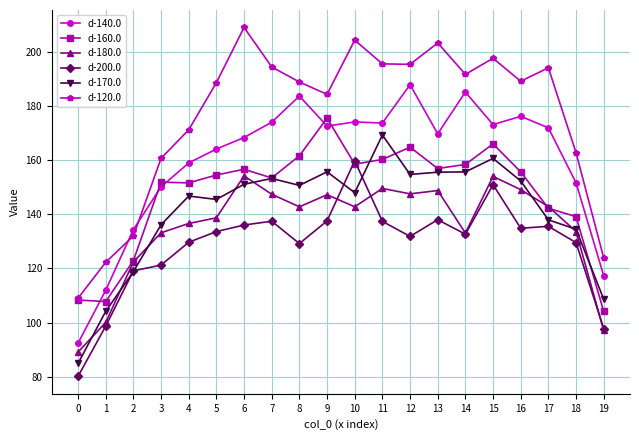

The d-140.0 series shows 85.2 at 14. True or false?

False